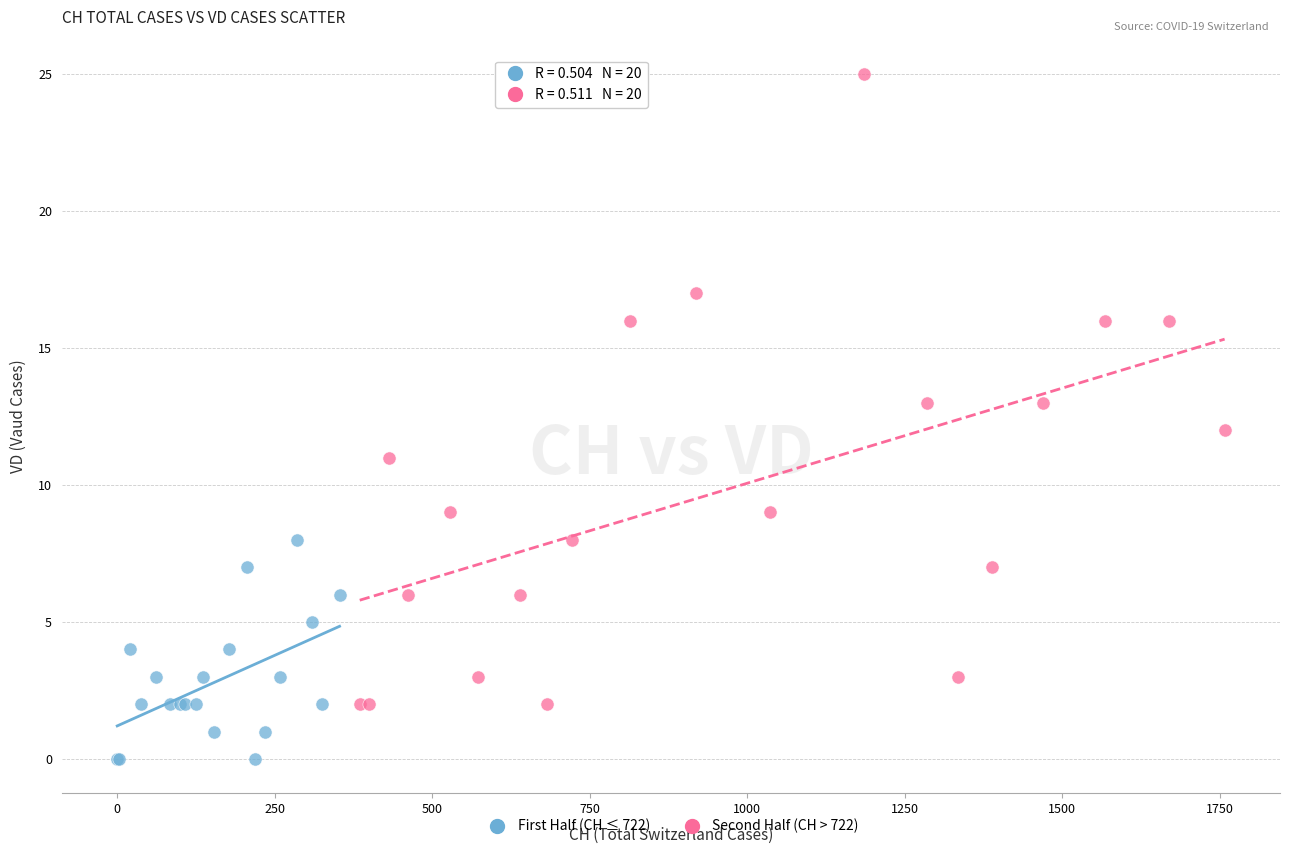

Which series reaches the maximum Y coordinate?

Second Half (CH > 722)